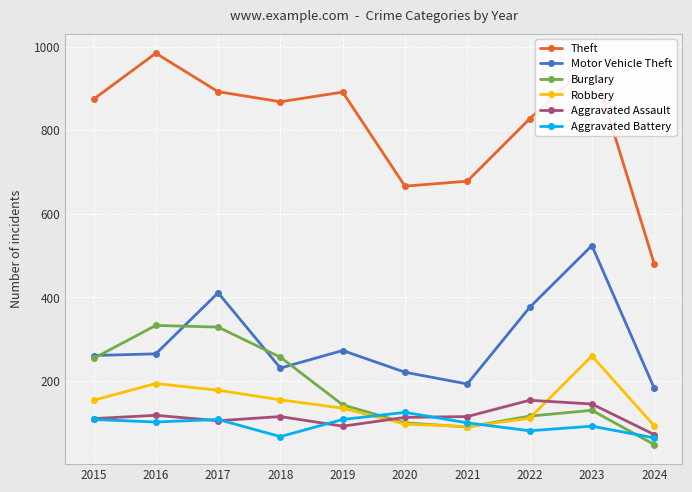

How many lines are shown in the chart?

6